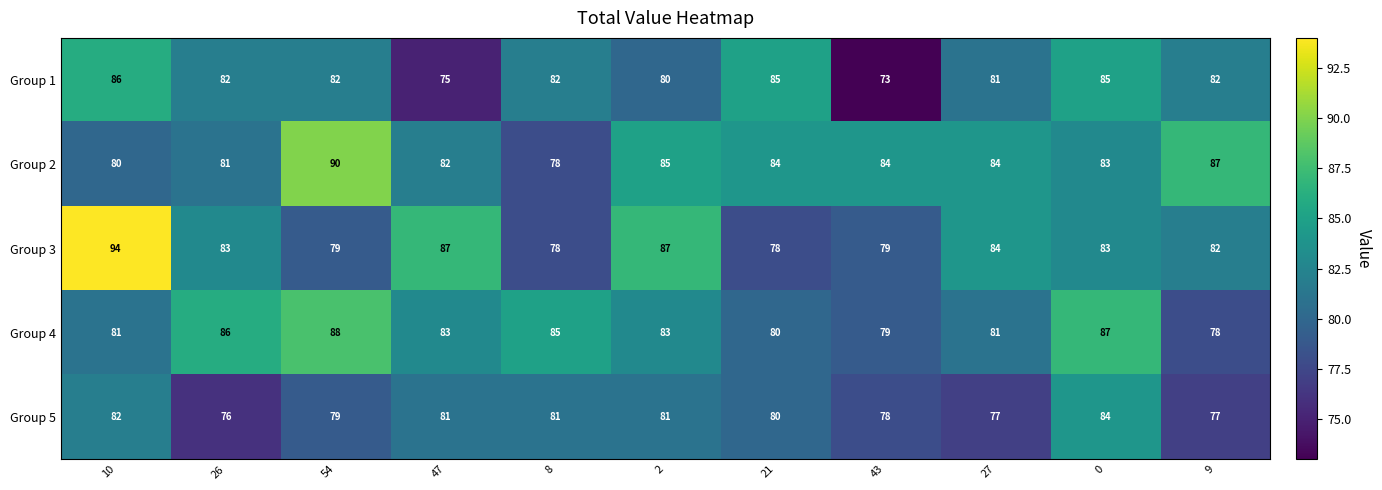

How many data points does each series have?

11